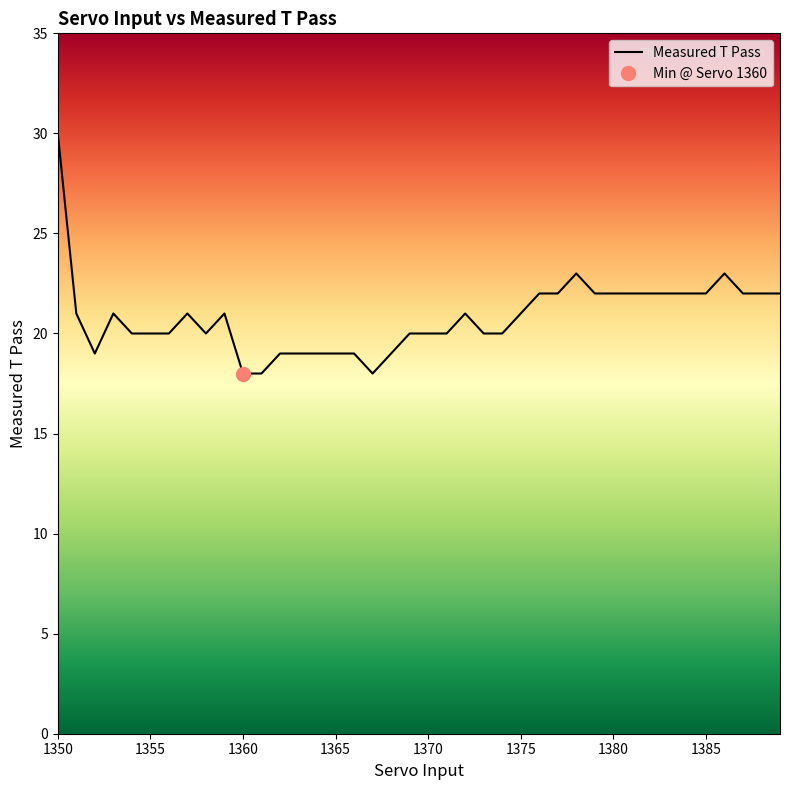

What is the value of the 8th point from the left?

21